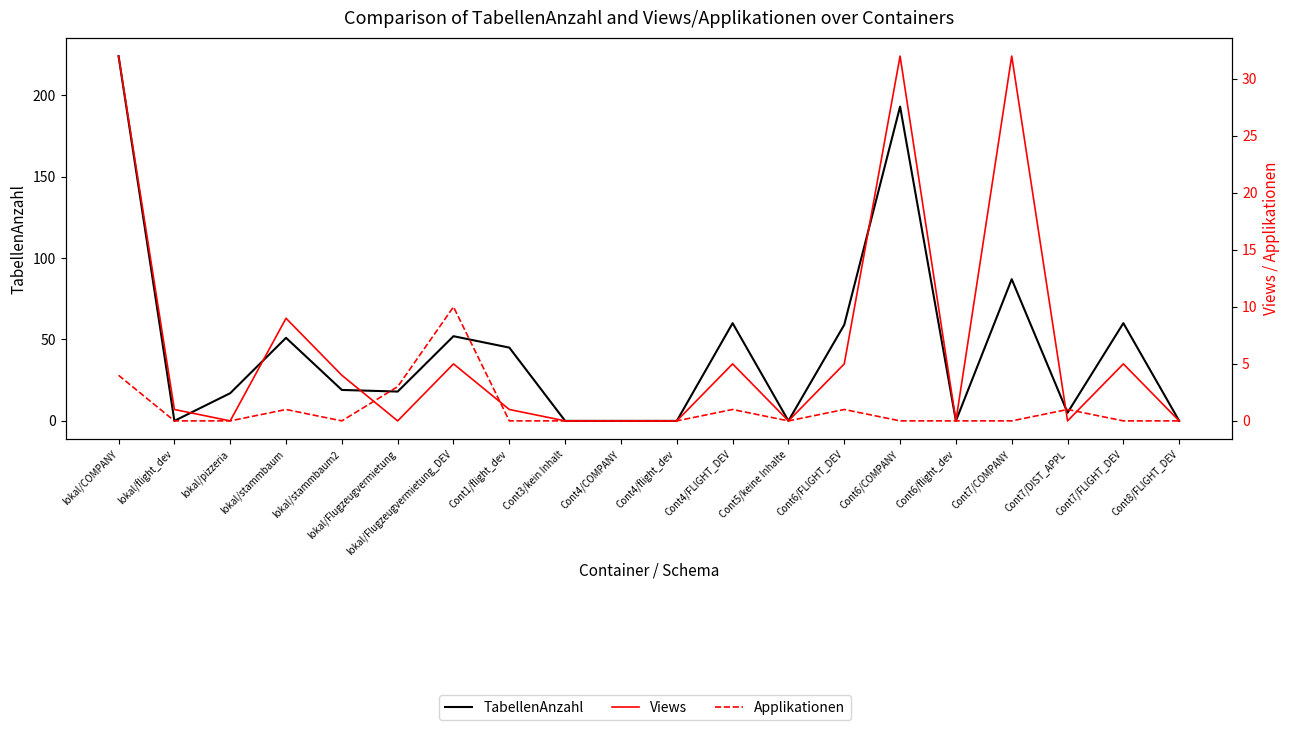

At Cont8/FLIGHT_DEV, list the series in order from smallest to largest.

TabellenAnzahl, Views, Applikationen